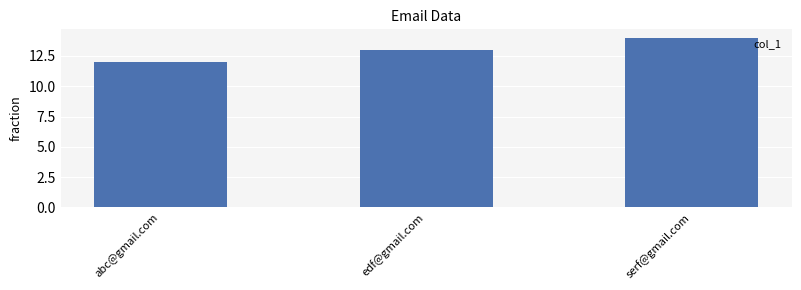

Reading right to left, list all the values displayed in this chart.

serf@gmail.com=14	edf@gmail.com=13	abc@gmail.com=12